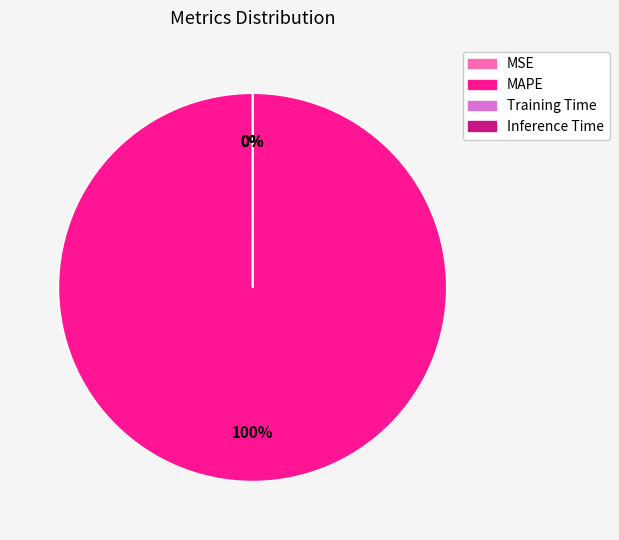

To the nearest percent, what is the average slice percentage?

25%